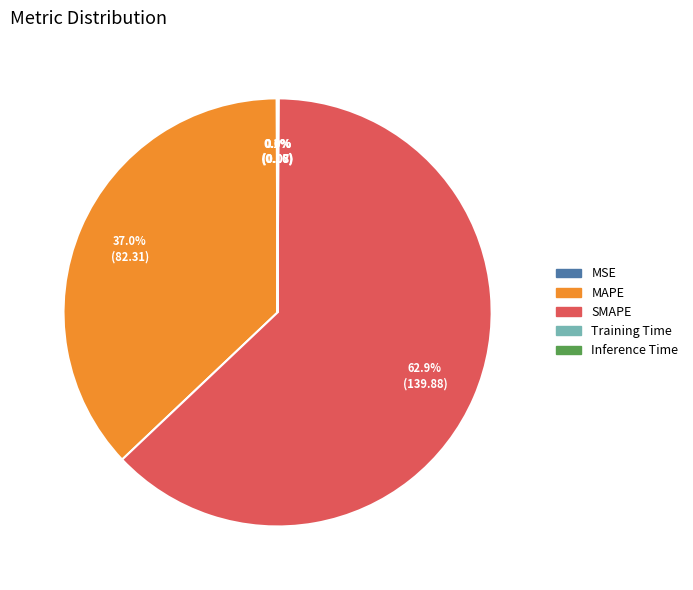

Do MAPE and SMAPE together represent more than half of the pie?

Yes